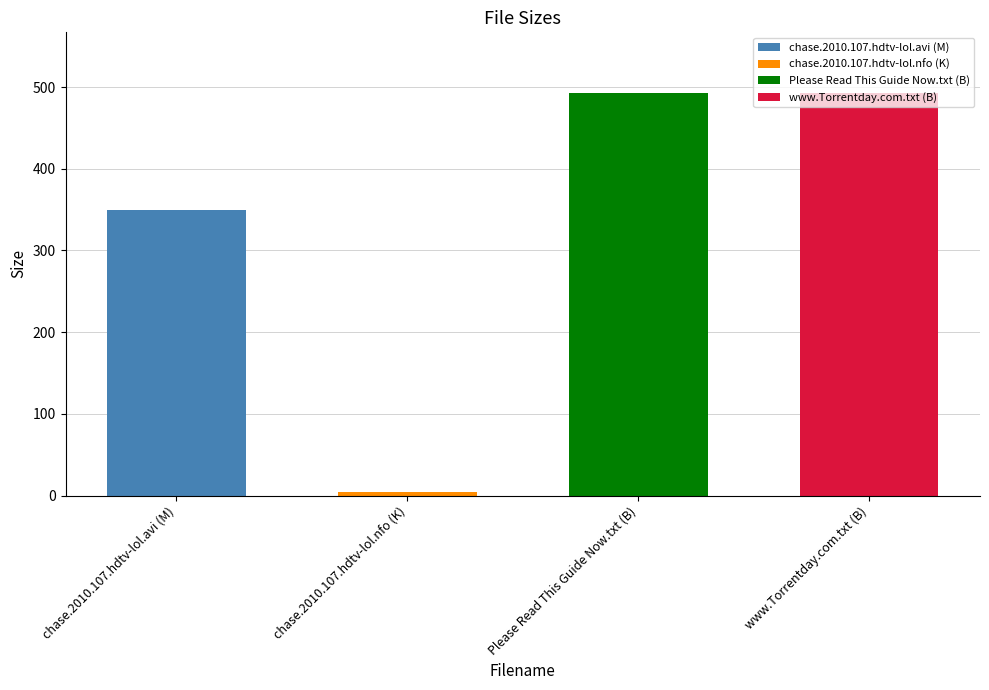

Read the value at www.Torrentday.com.txt (B).

493.0